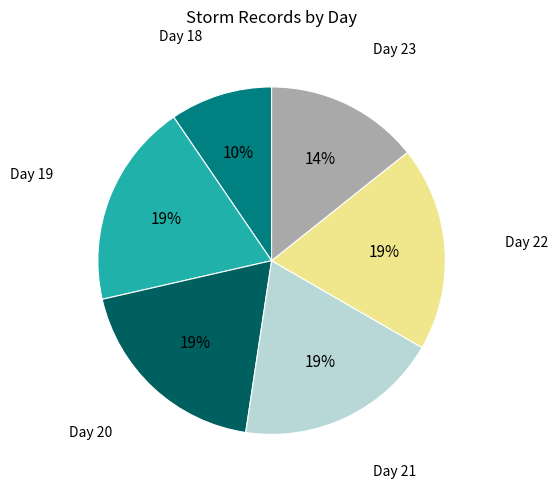

Is there a majority slice in this chart?

No